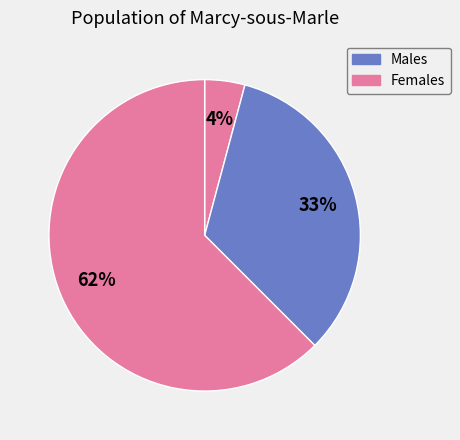

How many slices are in this pie chart?

3